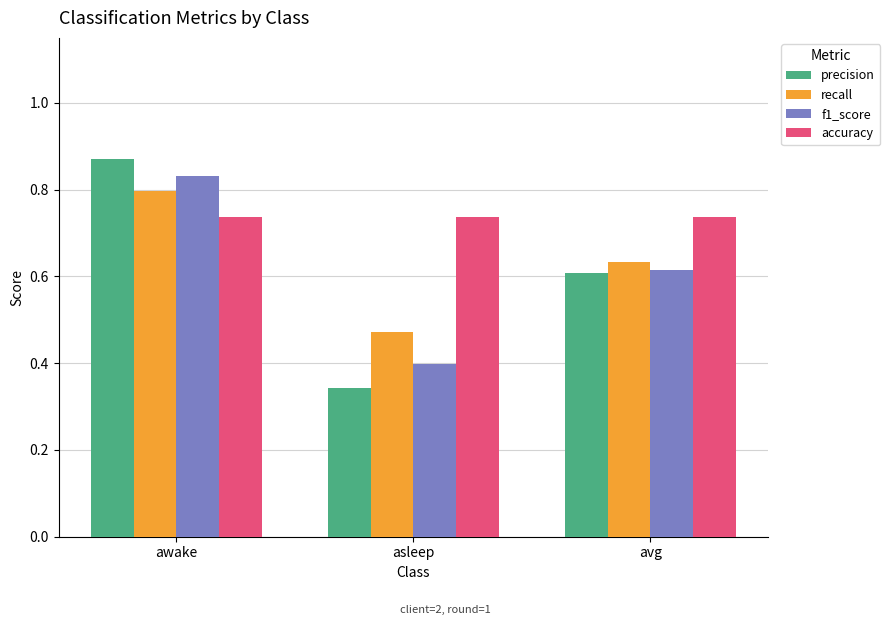

What is the sum of the accuracy values at asleep and avg?

1.5